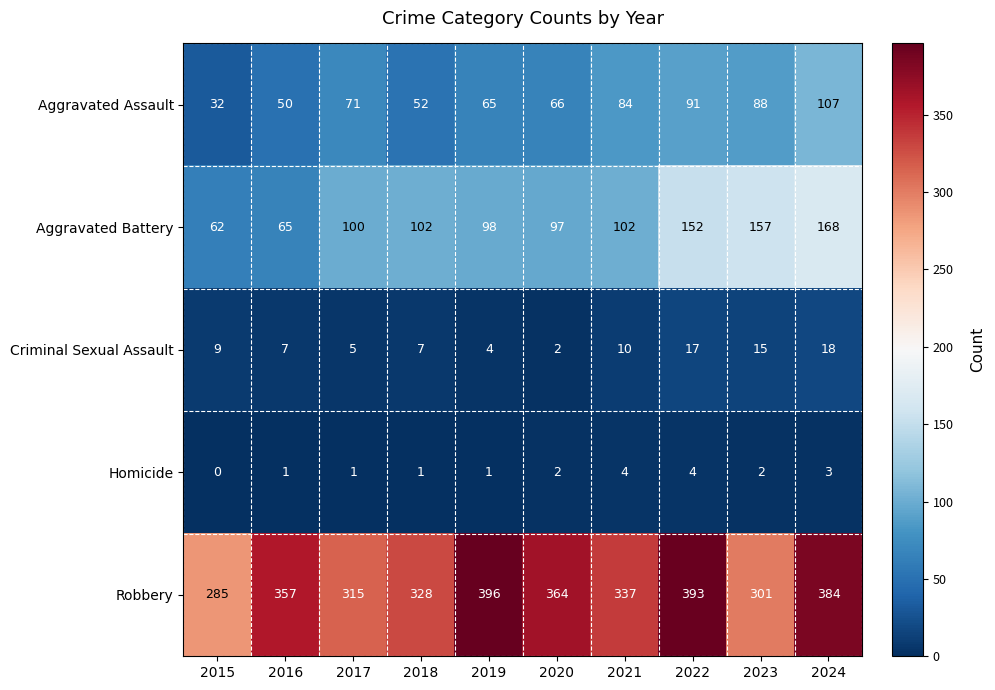

How many distinct data groups are displayed?

5